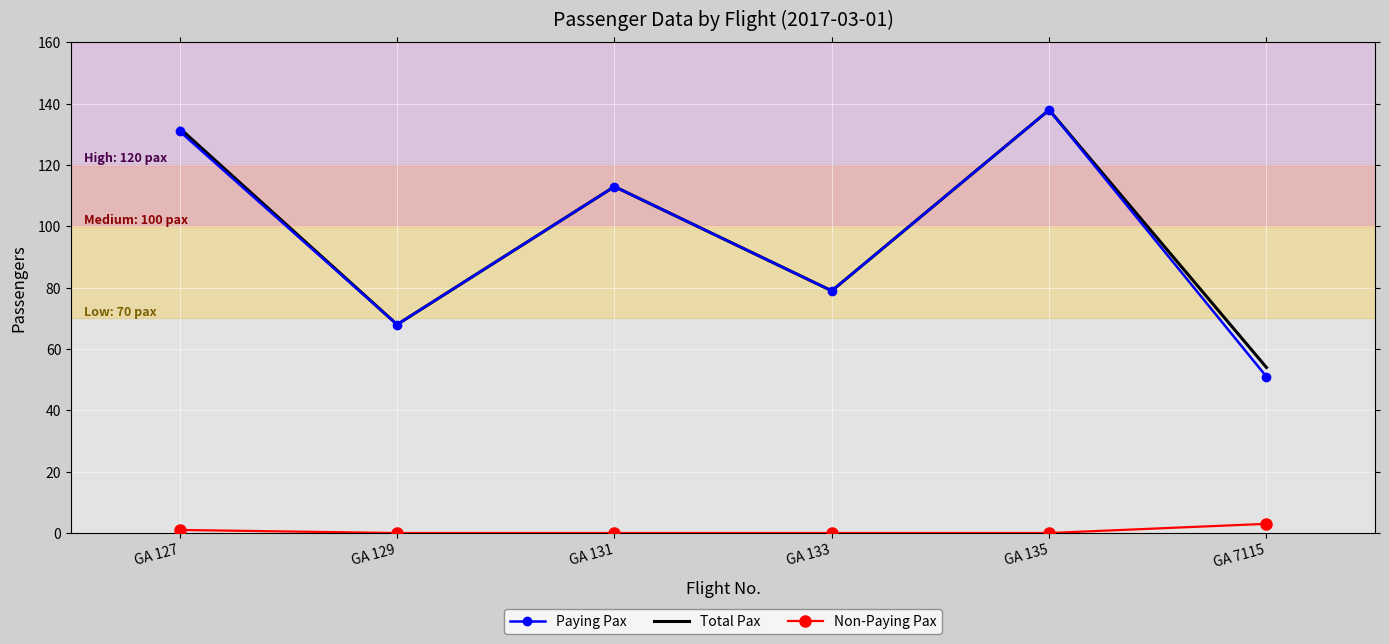

What is the sum of all Total Pax values?

584